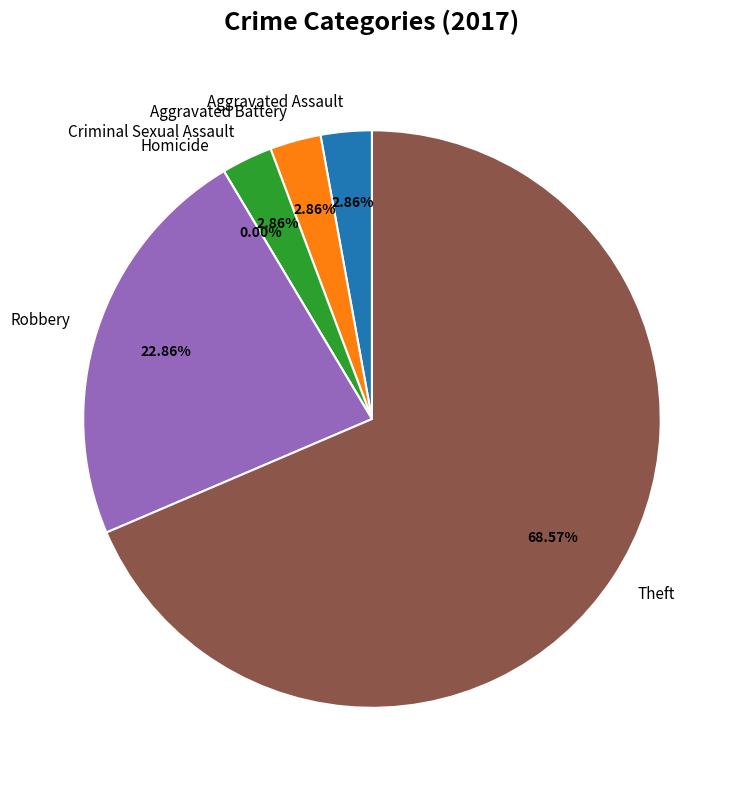

What percentage is NOT represented by Aggravated Assault?

97.1%